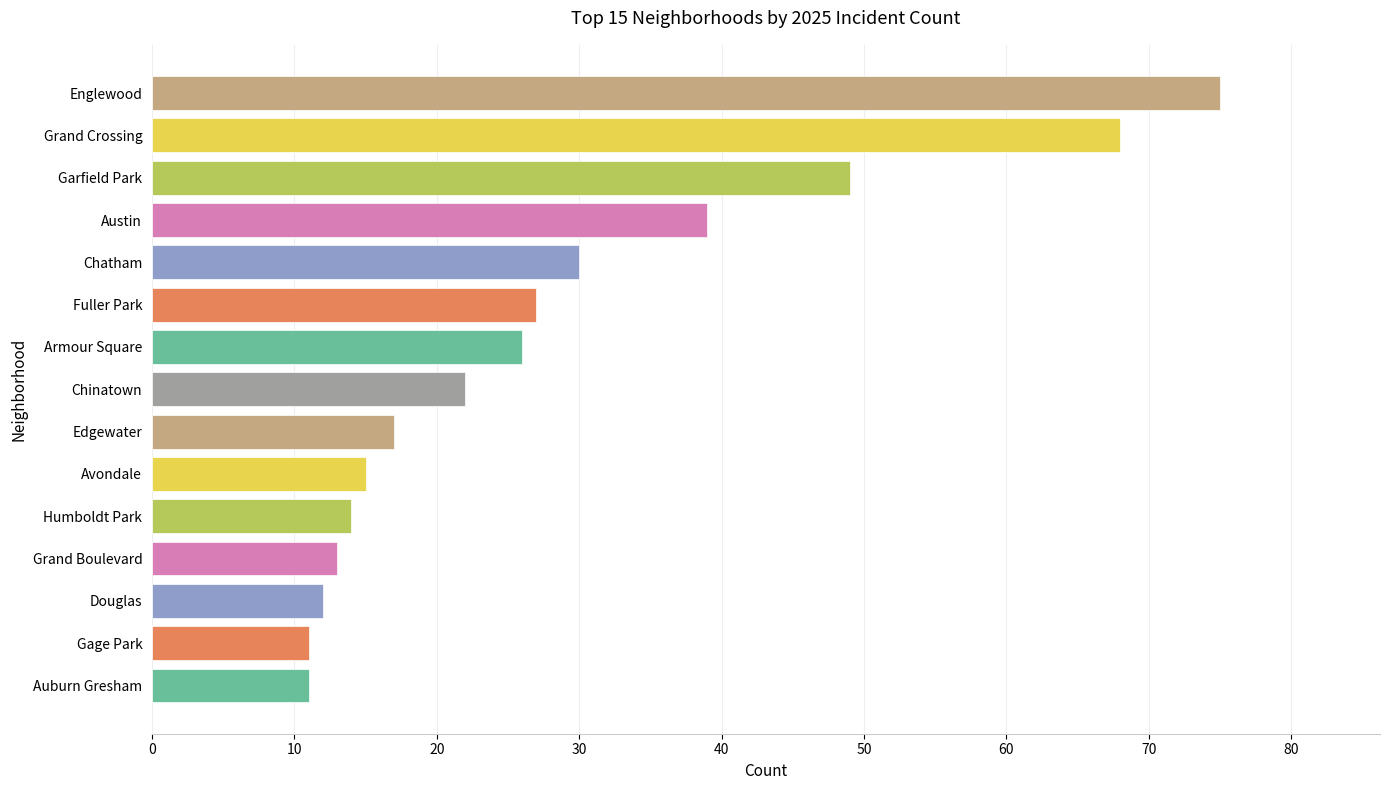

Reading bottom to top, what are all the values shown in this chart?

Auburn Gresham=11	Gage Park=11	Douglas=12	Grand Boulevard=13	Humboldt Park=14	Avondale=15	Edgewater=17	Chinatown=22	Armour Square=26	Fuller Park=27	Chatham=30	Austin=39	Garfield Park=49	Grand Crossing=68	Englewood=75